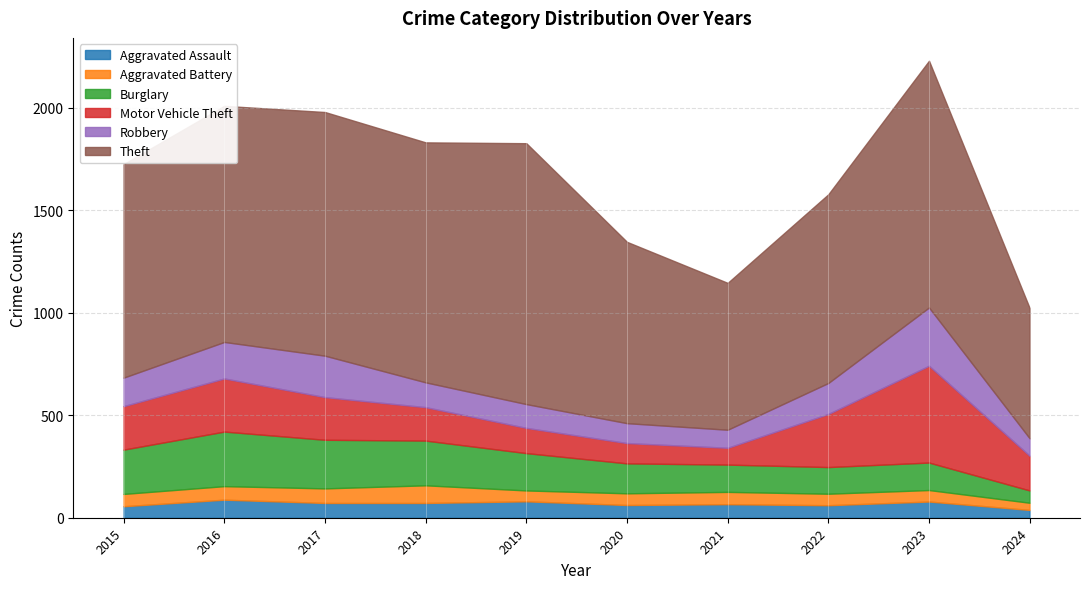

Is it true that Burglary equals 270 at 2019?

False